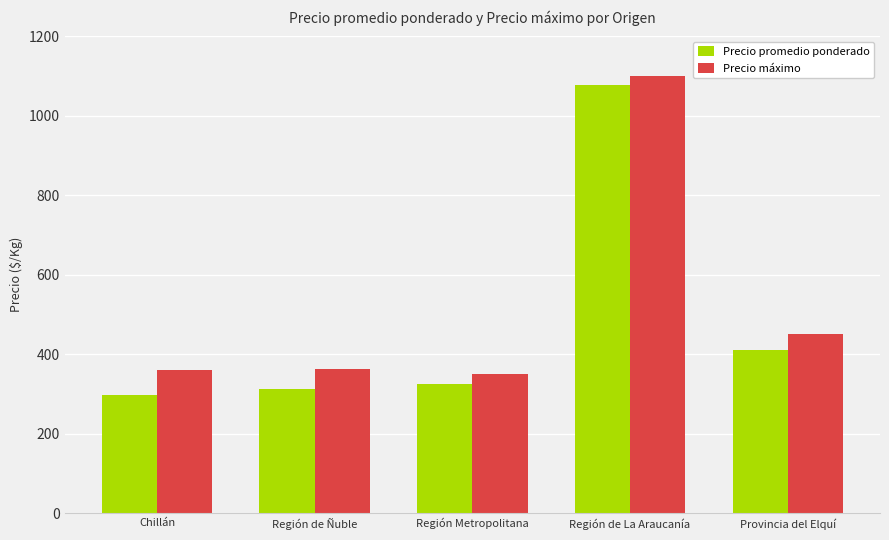

What is the label of the 3rd bar from the right?

Región Metropolitana